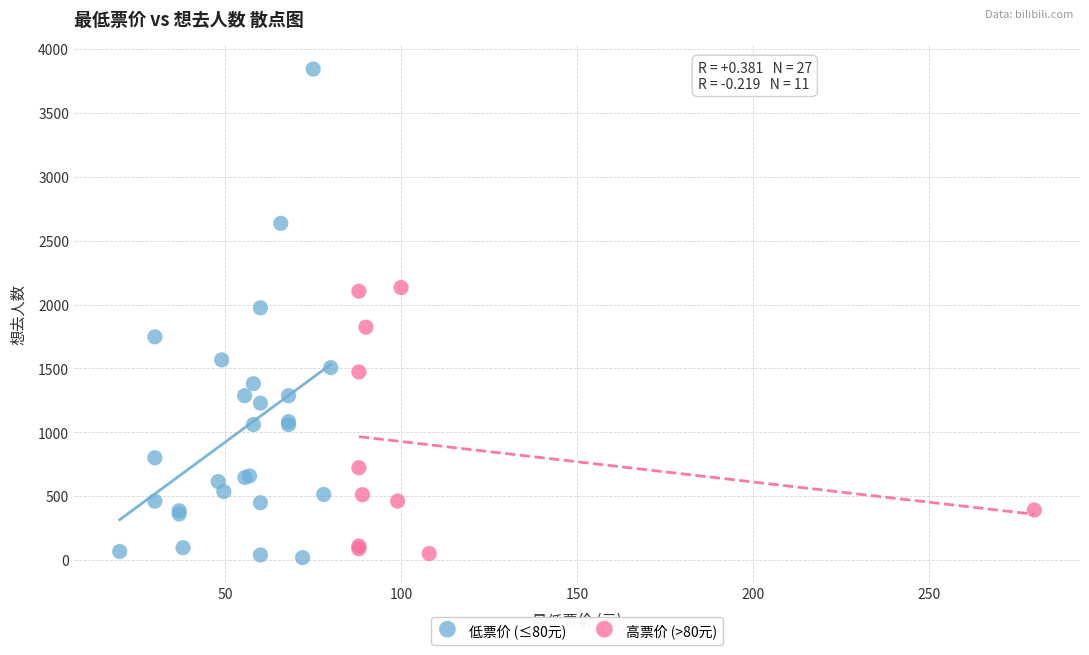

What are all the series names shown in the legend?

低票价 (≤80元), 高票价 (>80元)